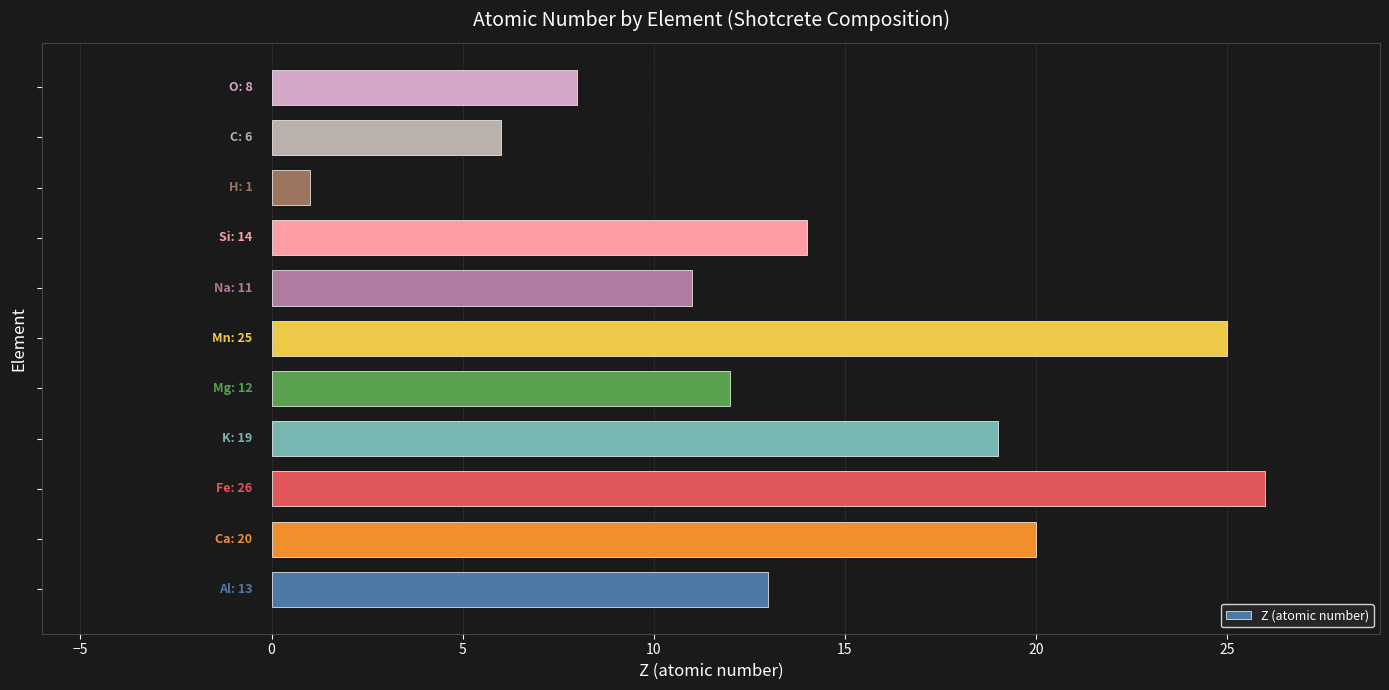

What is the difference between the maximum and minimum values?

25